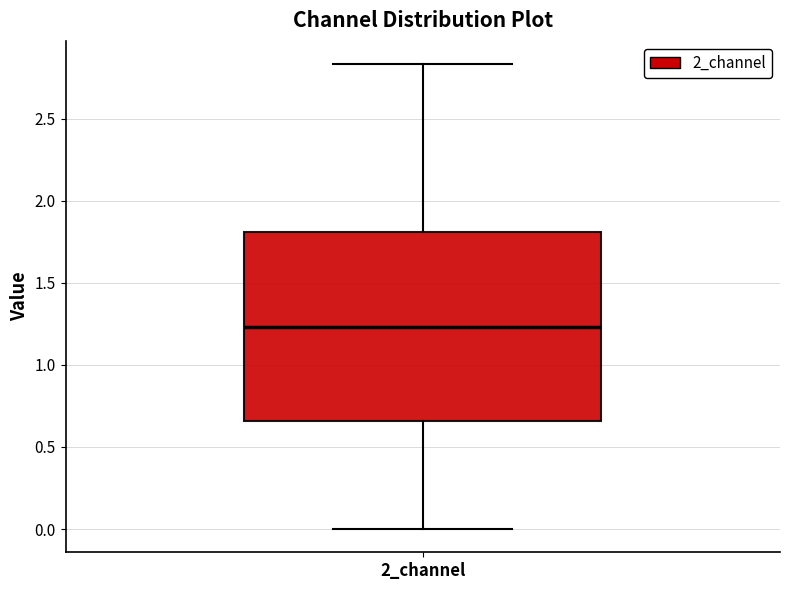

Read this box plot against the y-axis: the position of the median line, the range covered by the box, and the ends of both whiskers. The values are not printed on the chart, so give them approximately, as read against the axis.

median 1.25, box 0.65 to 1.80, whiskers 0.00 to 2.85